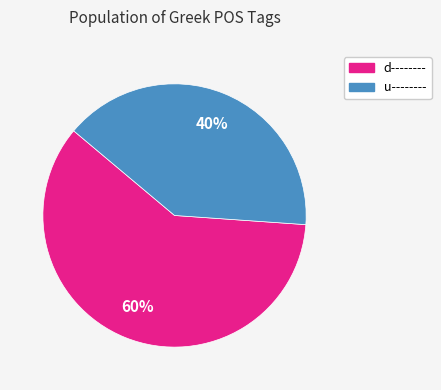

Which slice is the largest?

d--------